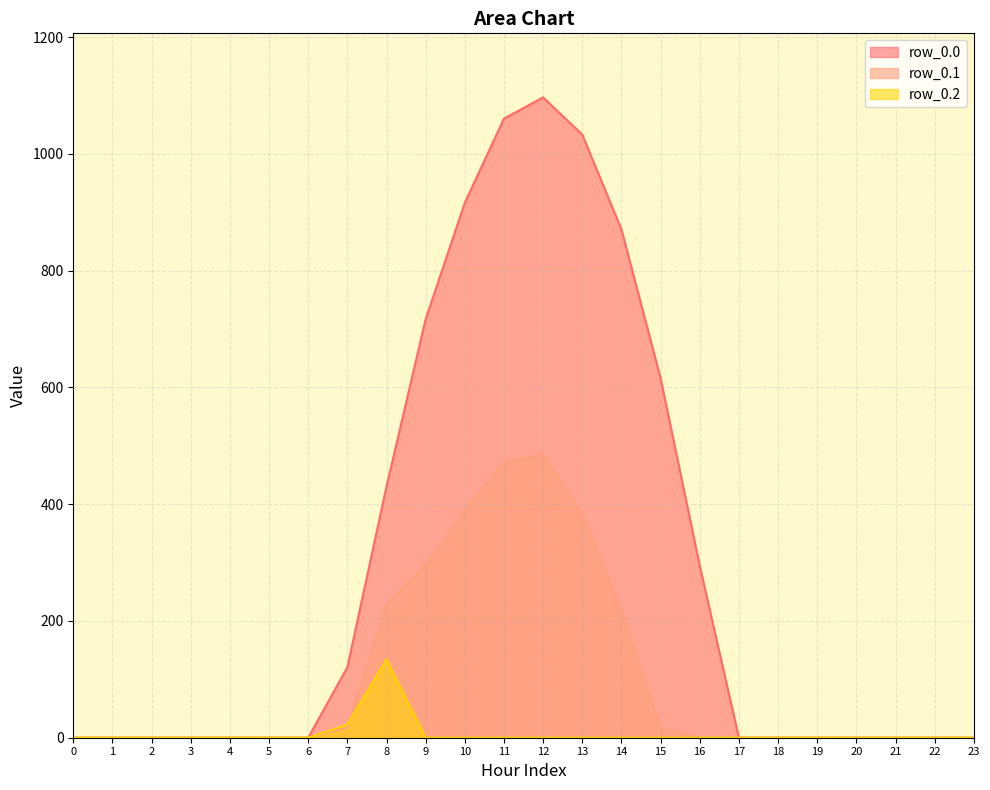

Between which two adjacent categories do row_0.2 and row_0.1 first intersect?

7 and 8